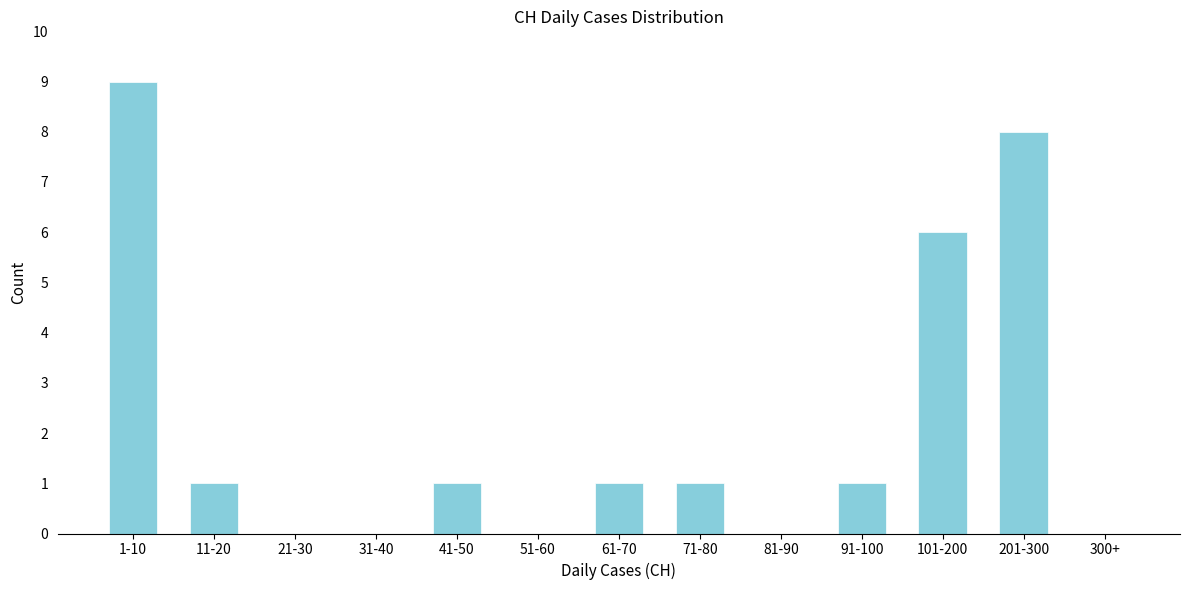

Reading left to right, what are all the values shown in this chart?

1-10=9	11-20=1	21-30=0	31-40=0	41-50=1	51-60=0	61-70=1	71-80=1	81-90=0	91-100=1	101-200=6	201-300=8	300+=0